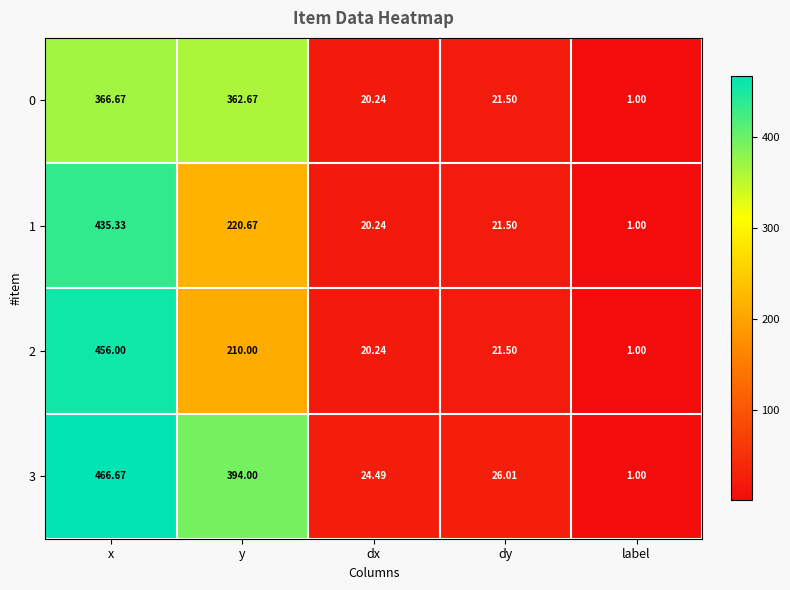

Count the number of categories in the chart.

5